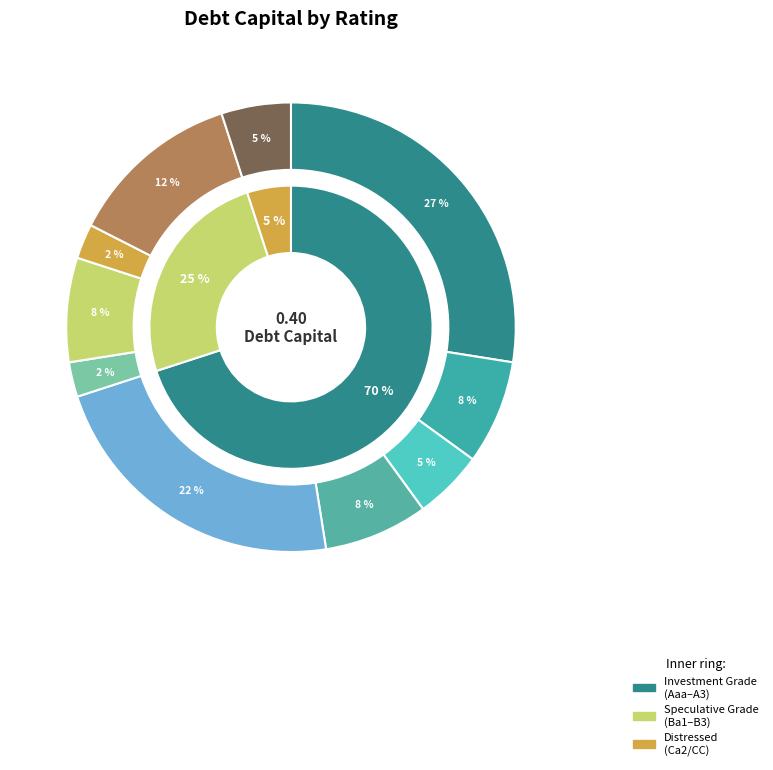

What is the smallest slice in the pie chart?

Ba1/BB+